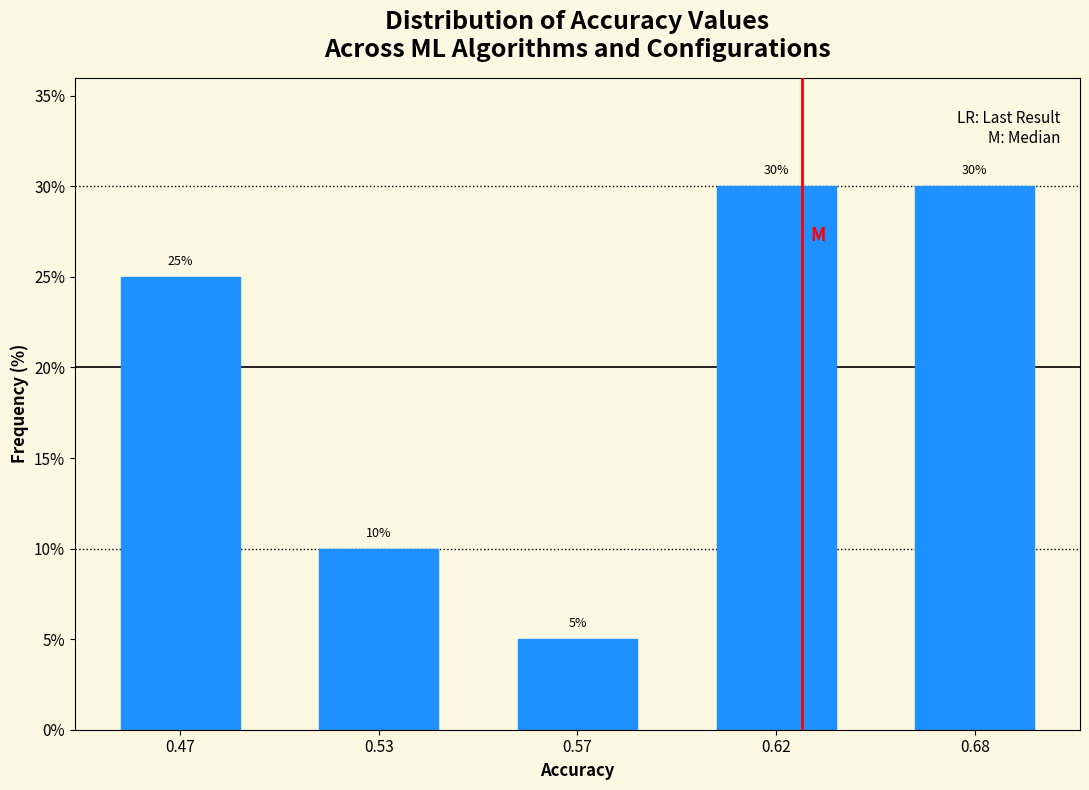

Reading left to right, what are all the values shown in this chart?

25	10	5	30	30